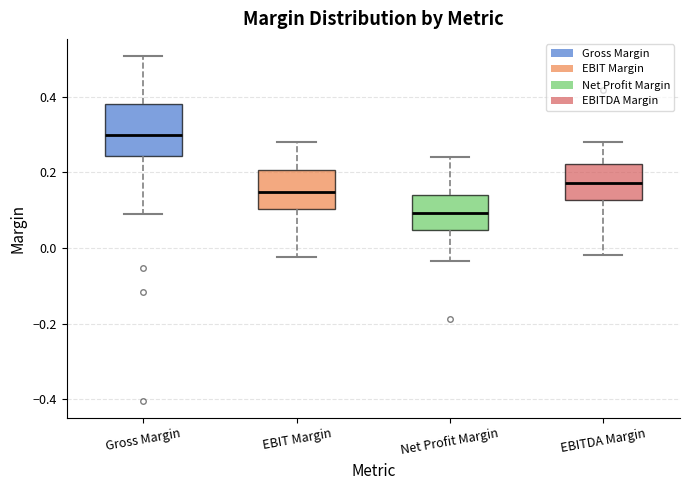

Comparing the boxes themselves (not the whiskers), which one is the tallest?

Gross Margin